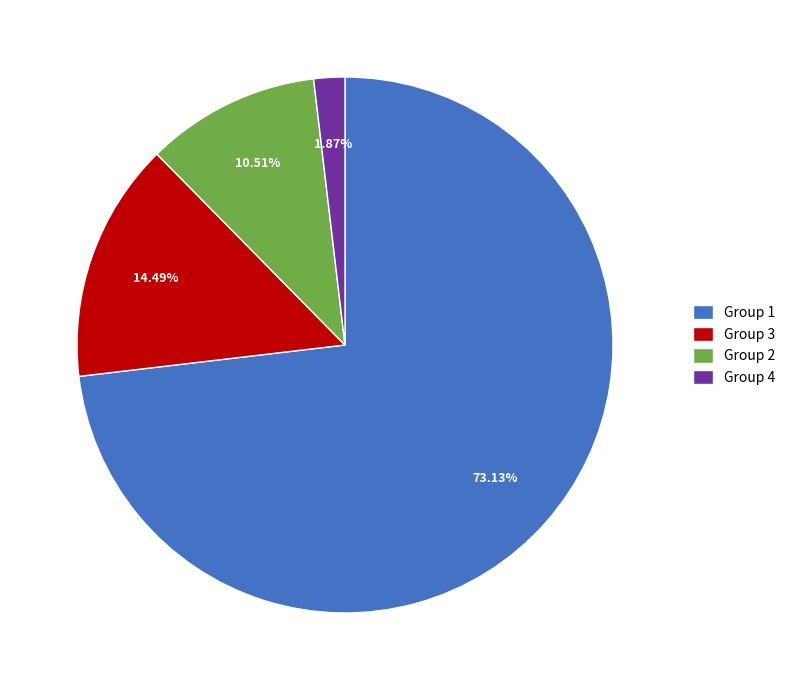

Does Group 4 account for over 50% of the chart?

No